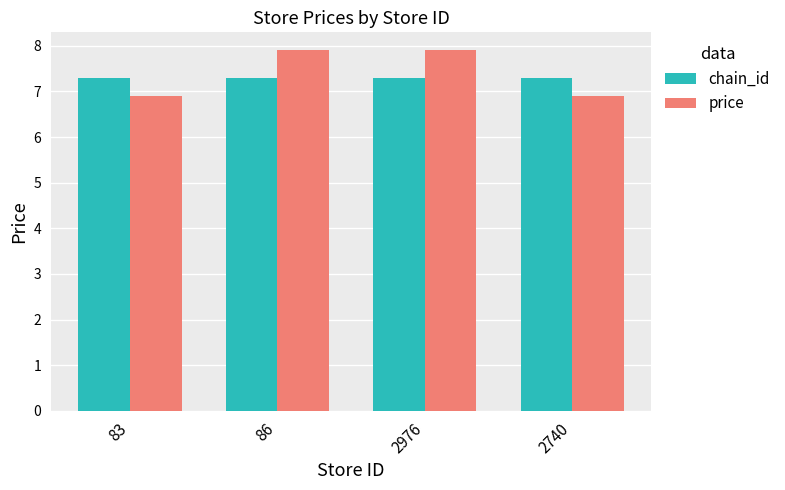

What is the label of the 4th bar from the right?

83